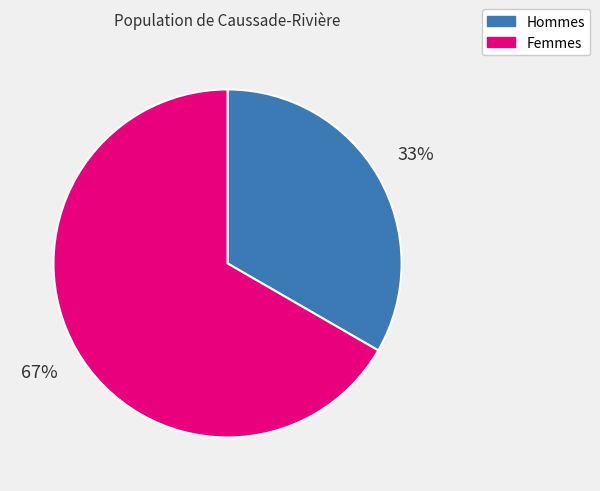

Is there a majority slice in this chart?

Yes